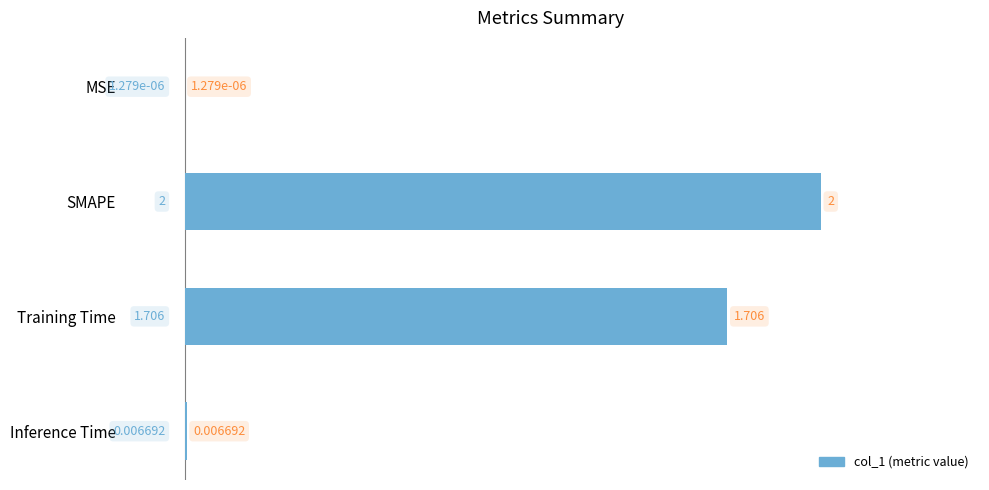

What is the sum of all values?

3.7